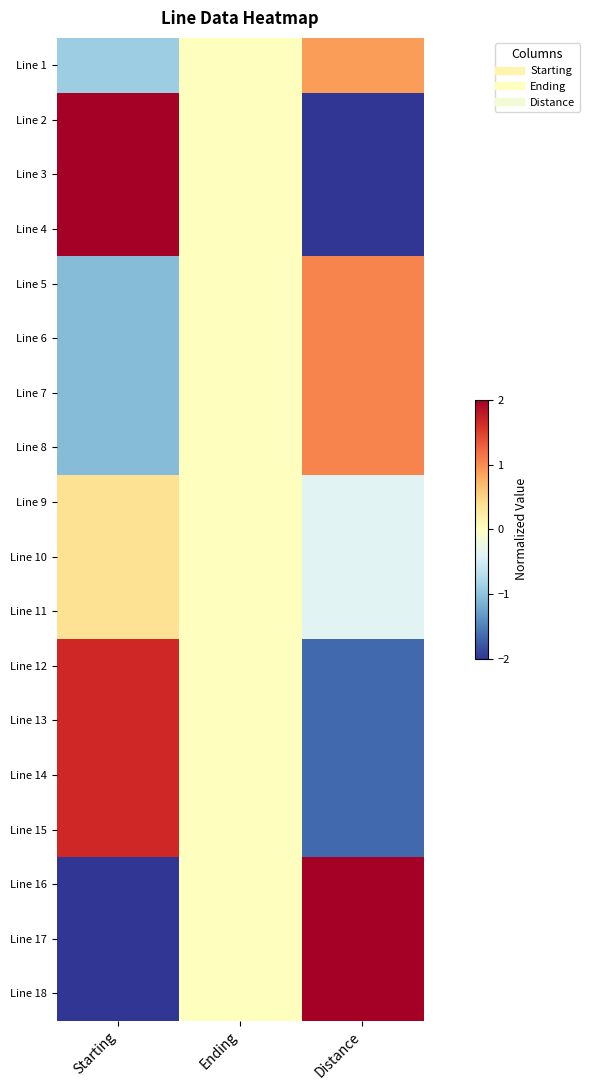

Reading left to right, list all the values displayed in this chart.

Line 1: Starting=-0.9	Ending=0.0	Distance=0.9
Line 2: Starting=2.0	Ending=0.0	Distance=-2.0
Line 3: Starting=2.0	Ending=0.0	Distance=-2.0
Line 4: Starting=2.0	Ending=0.0	Distance=-2.0
Line 5: Starting=-1.1	Ending=0.0	Distance=1.1
Line 6: Starting=-1.1	Ending=0.0	Distance=1.1
Line 7: Starting=-1.1	Ending=0.0	Distance=1.1
Line 8: Starting=-1.1	Ending=0.0	Distance=1.1
Line 9: Starting=0.4	Ending=0.0	Distance=-0.4
Line 10: Starting=0.4	Ending=0.0	Distance=-0.4
Line 11: Starting=0.4	Ending=0.0	Distance=-0.4
Line 12: Starting=1.7	Ending=0.0	Distance=-1.7
Line 13: Starting=1.7	Ending=0.0	Distance=-1.7
Line 14: Starting=1.7	Ending=0.0	Distance=-1.7
Line 15: Starting=1.7	Ending=0.0	Distance=-1.7
Line 16: Starting=-2.0	Ending=0.0	Distance=2.0
Line 17: Starting=-2.0	Ending=0.0	Distance=2.0
Line 18: Starting=-2.0	Ending=0.0	Distance=2.0